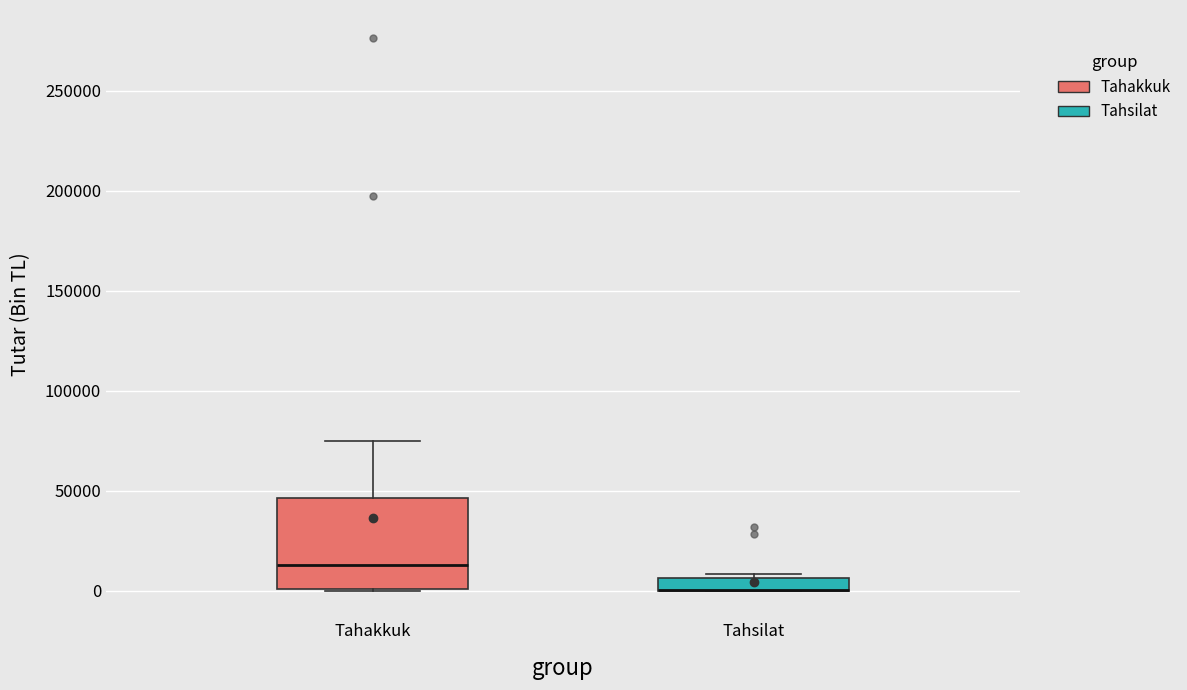

Where is the lower edge of the box for Tahsilat on the y-axis? The values are not printed on the chart, so give them approximately, as read against the axis.

0